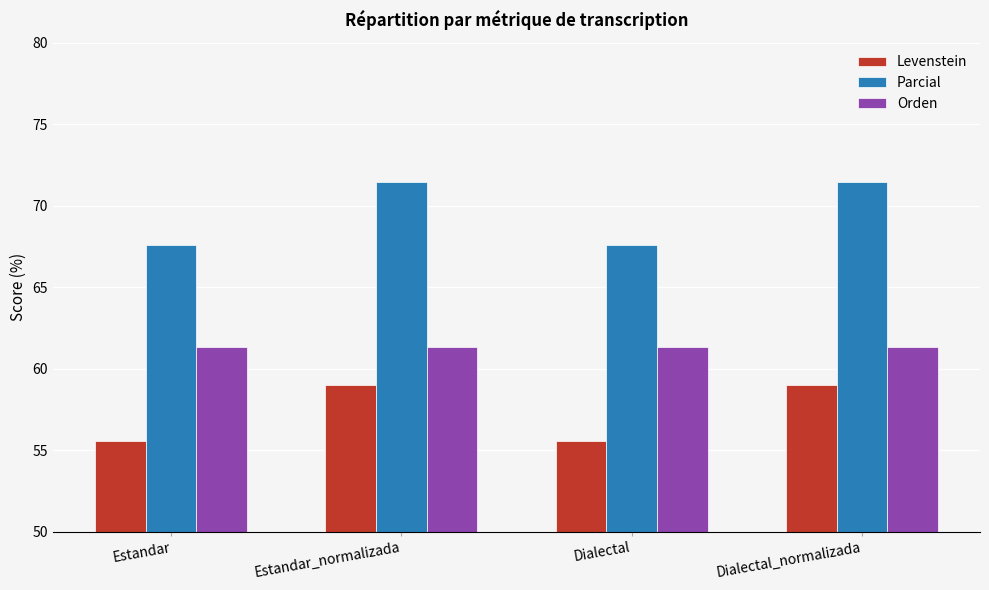

Which series has the widest spread of values?

Parcial